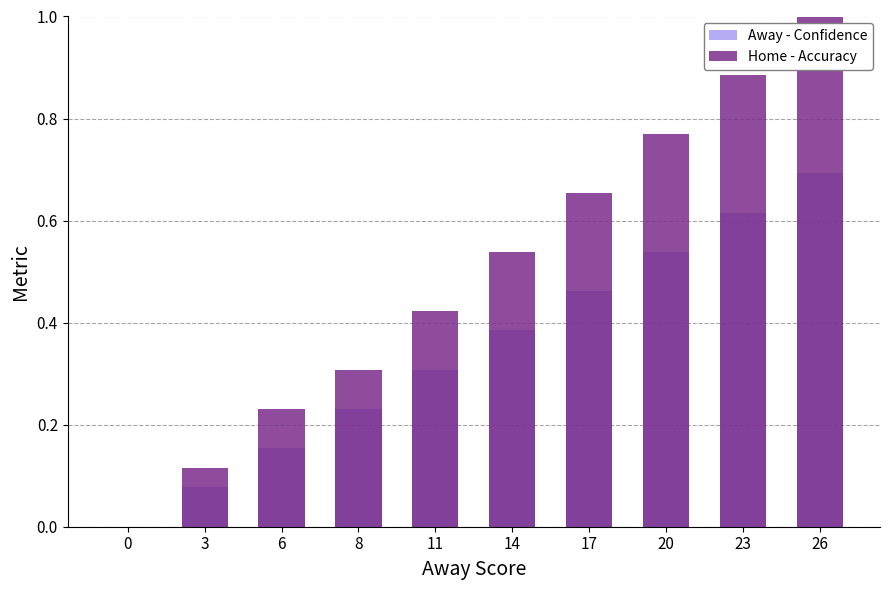

Which series changed the most between 3 and 6?

Home - Accuracy